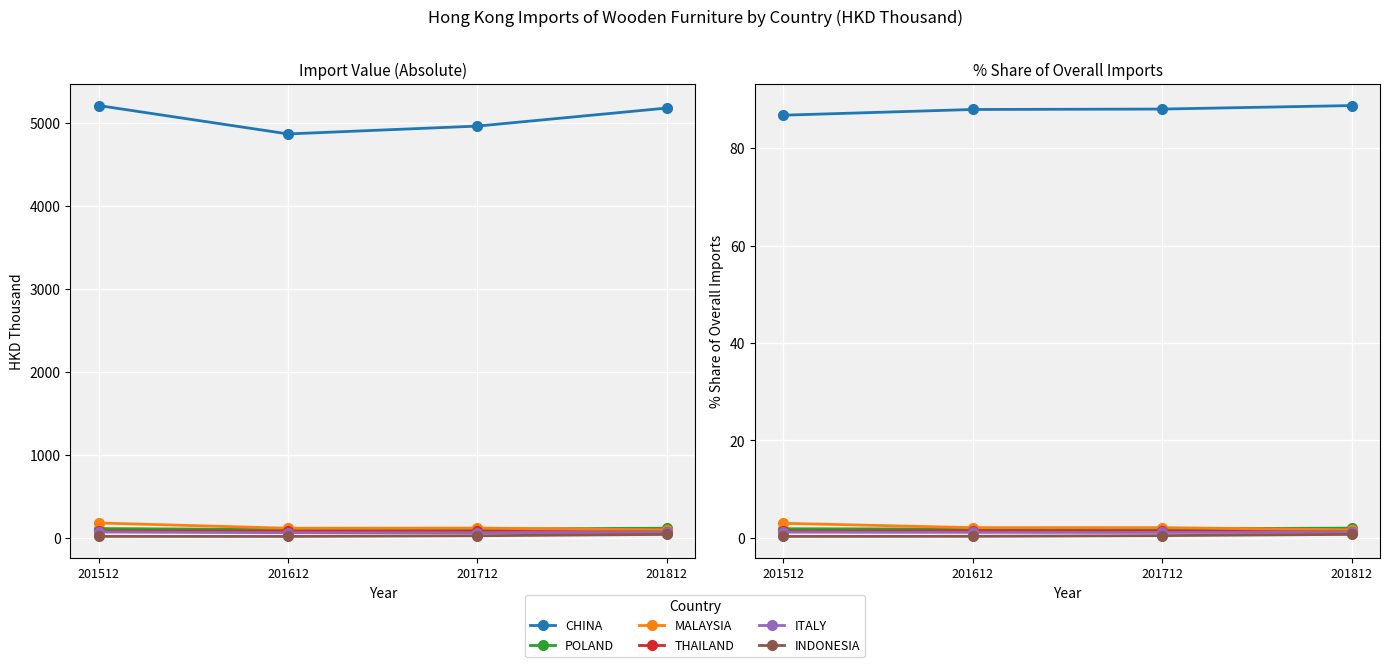

The POLAND series shows 2.0 at 201812. True or false?

True